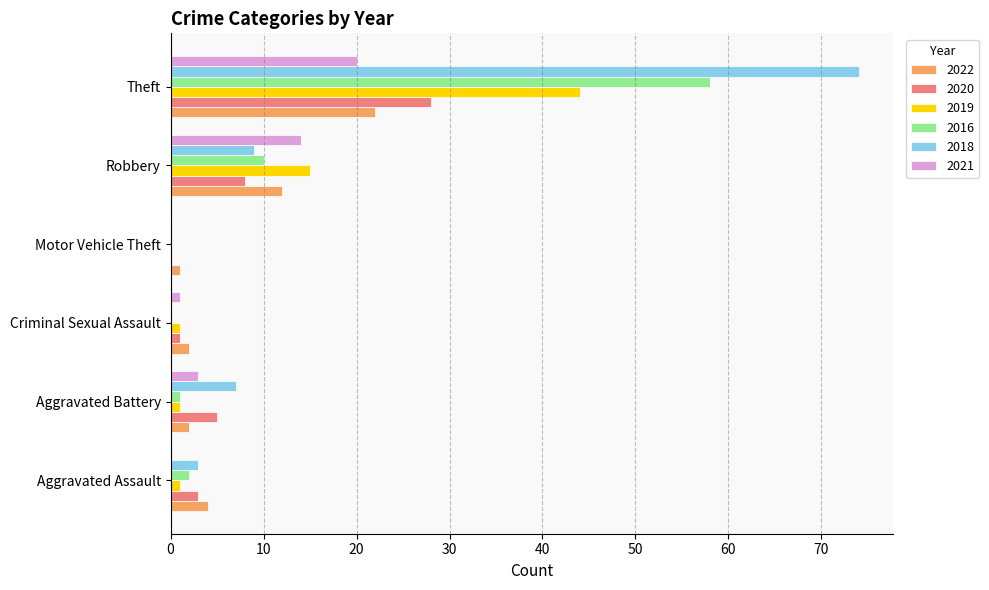

Count the number of categories in the chart.

6